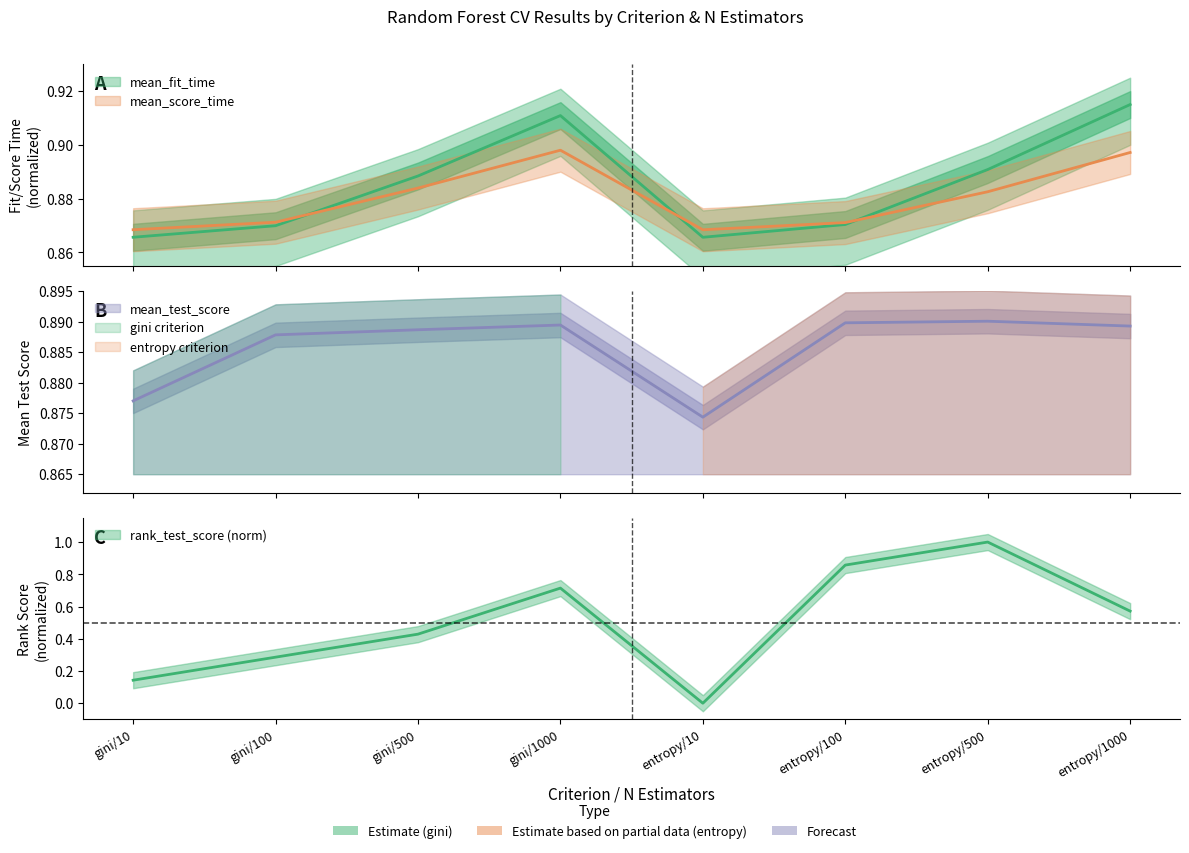

Which series changed the most between entropy/10 and entropy/500?

mean_fit_time